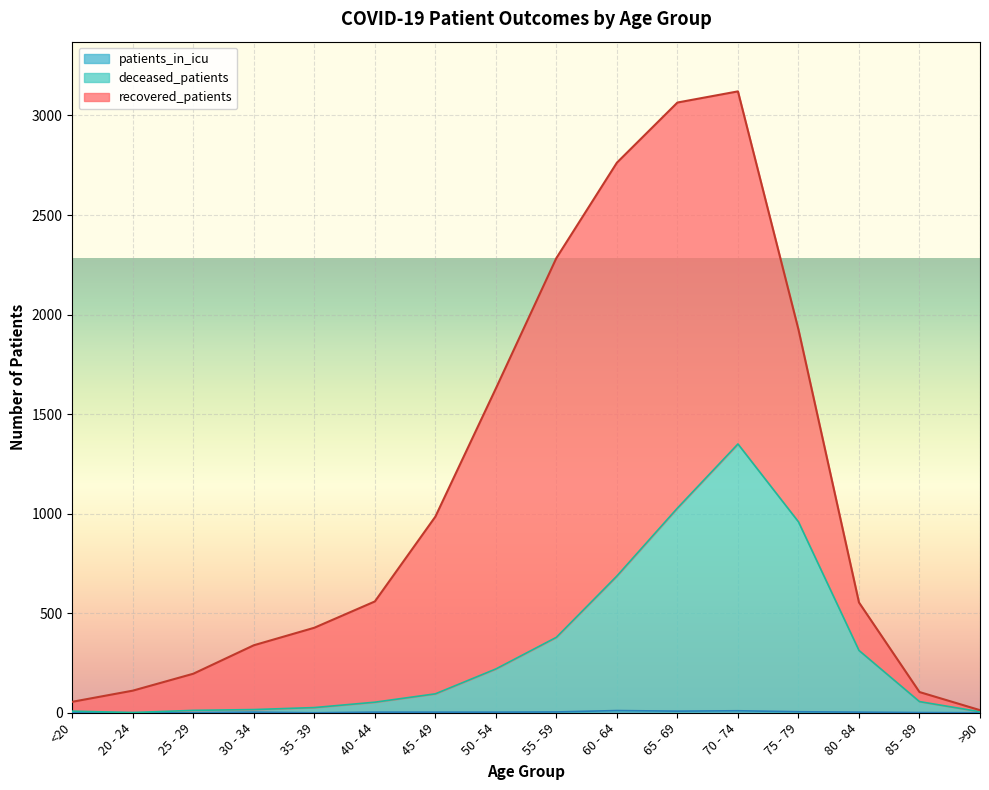

What is the maximum value for deceased_patients?

1350